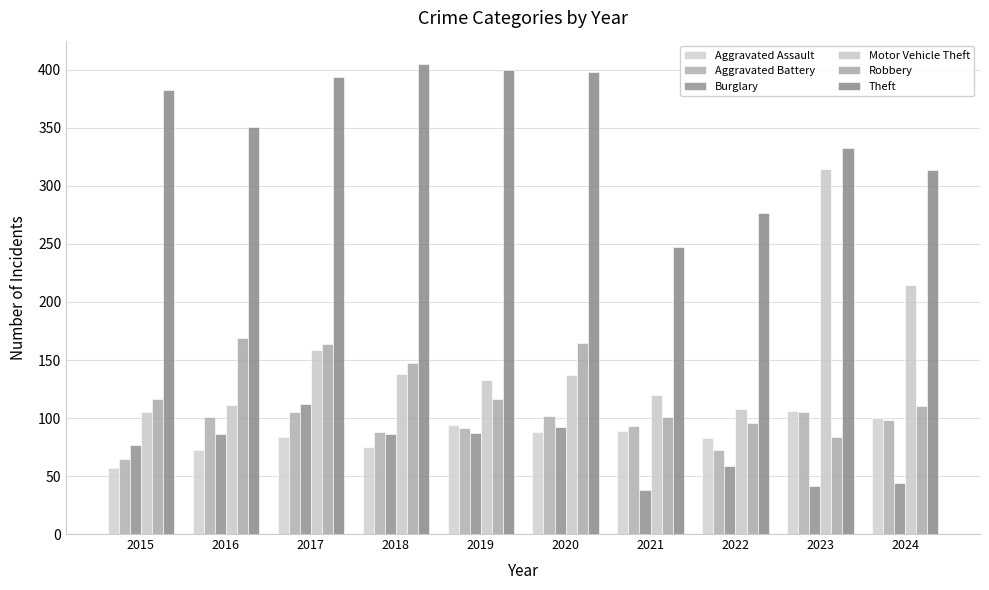

How many data points does each series have?

10